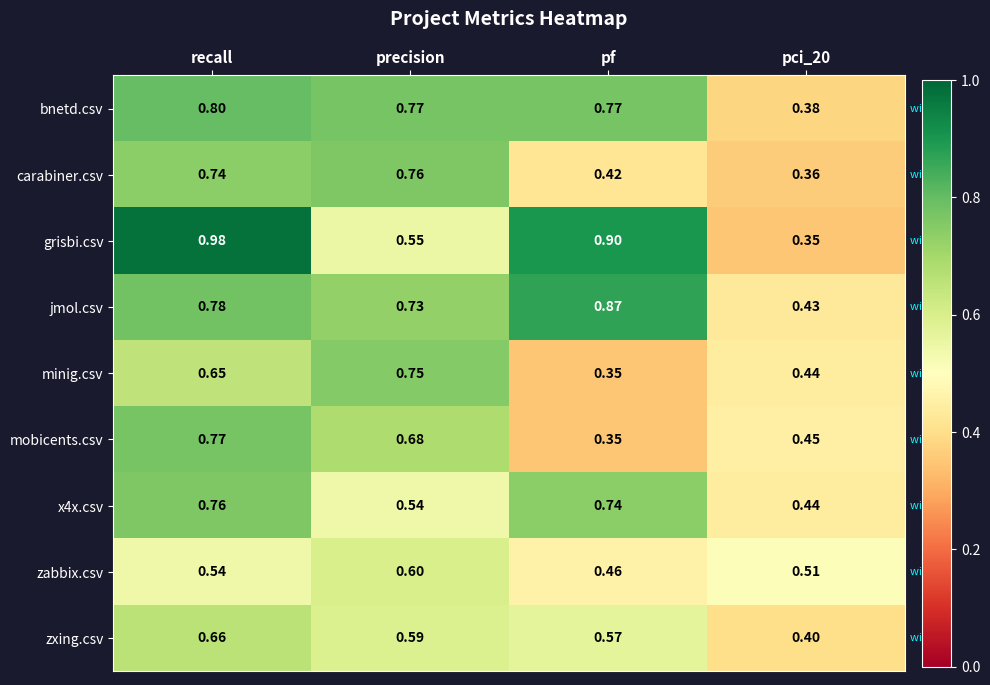

At precision, list the series in order from smallest to largest.

x4x.csv, grisbi.csv, zxing.csv, zabbix.csv, mobicents.csv, jmol.csv, minig.csv, carabiner.csv, bnetd.csv